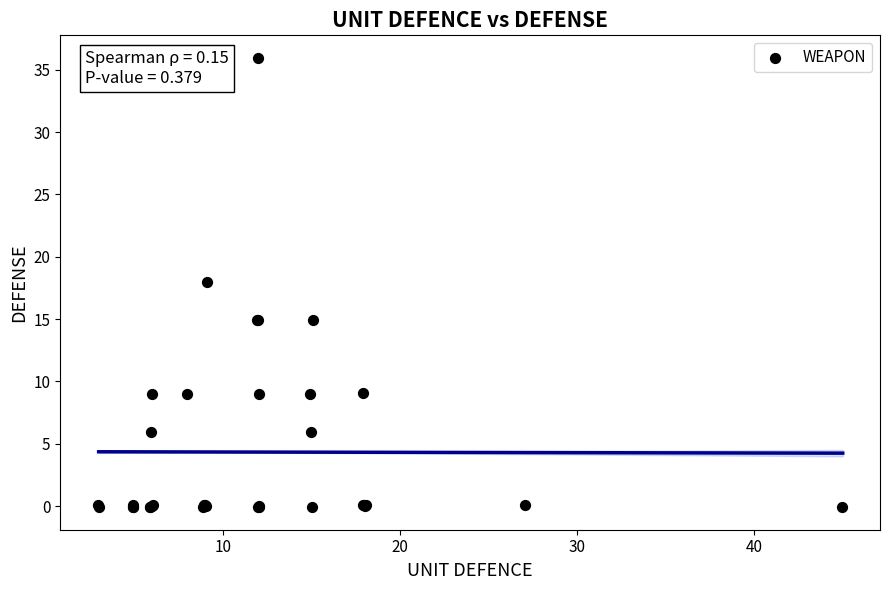

What Y value in the scatter plot is closest to 17?

18.0